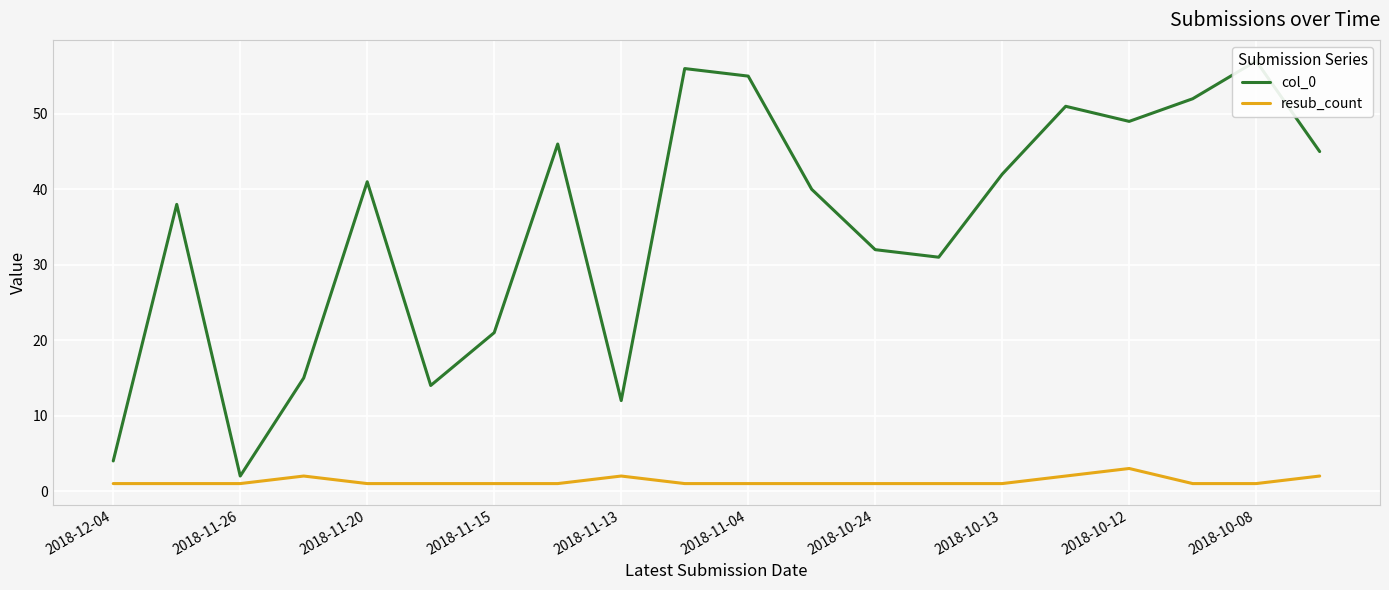

What is the difference between the resub_count values at 2018-11-13 and 2018-10-12?

1